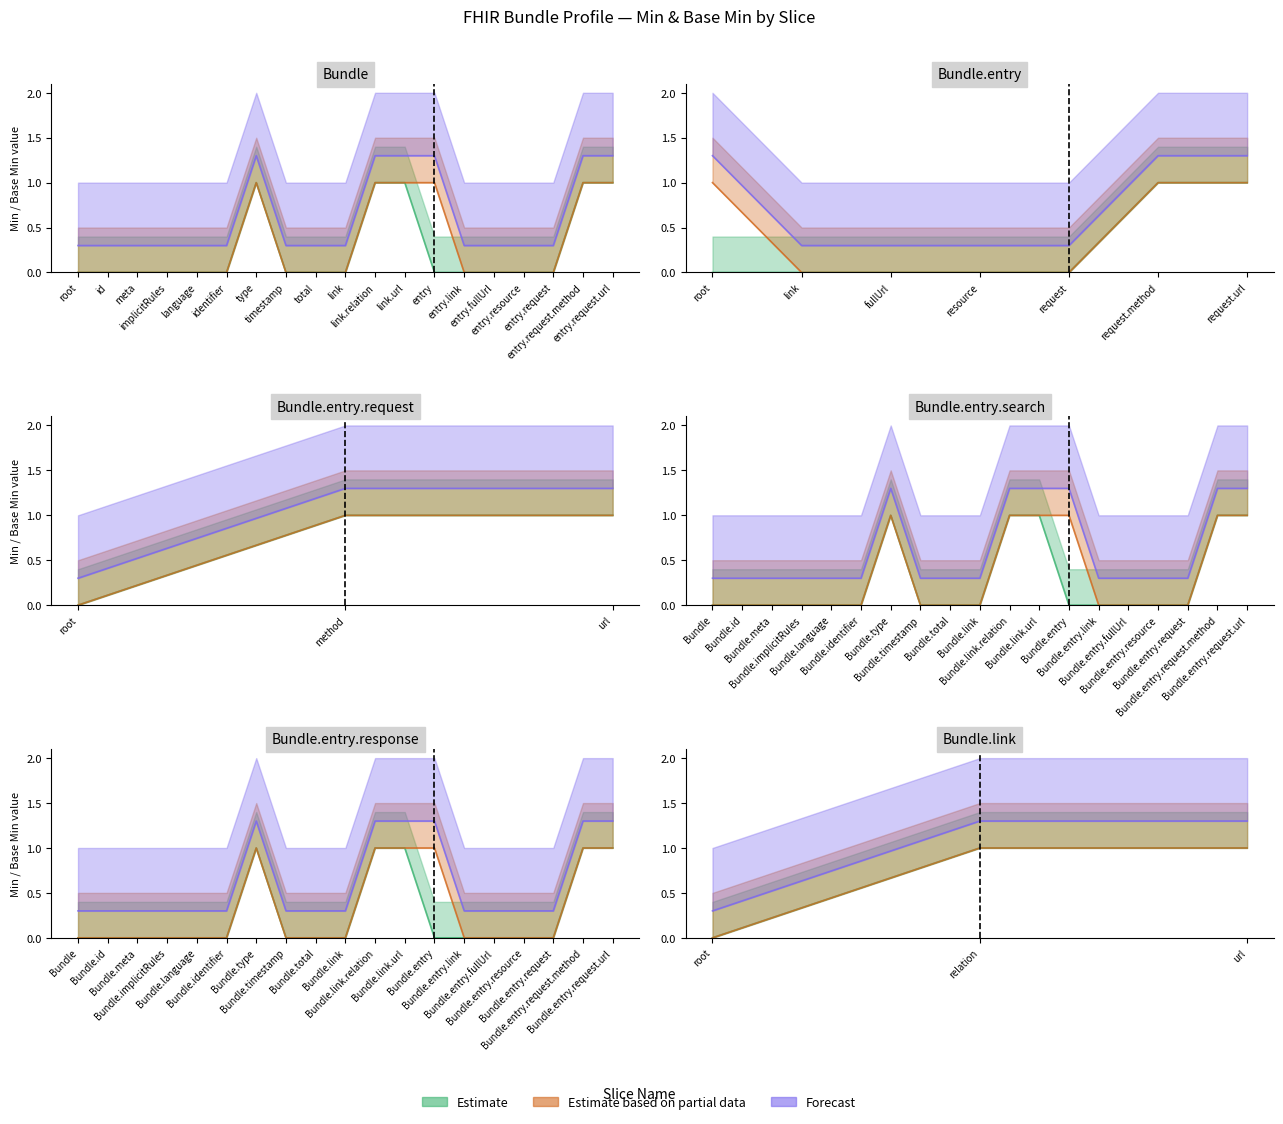

Does the chart have visible grid lines?

No